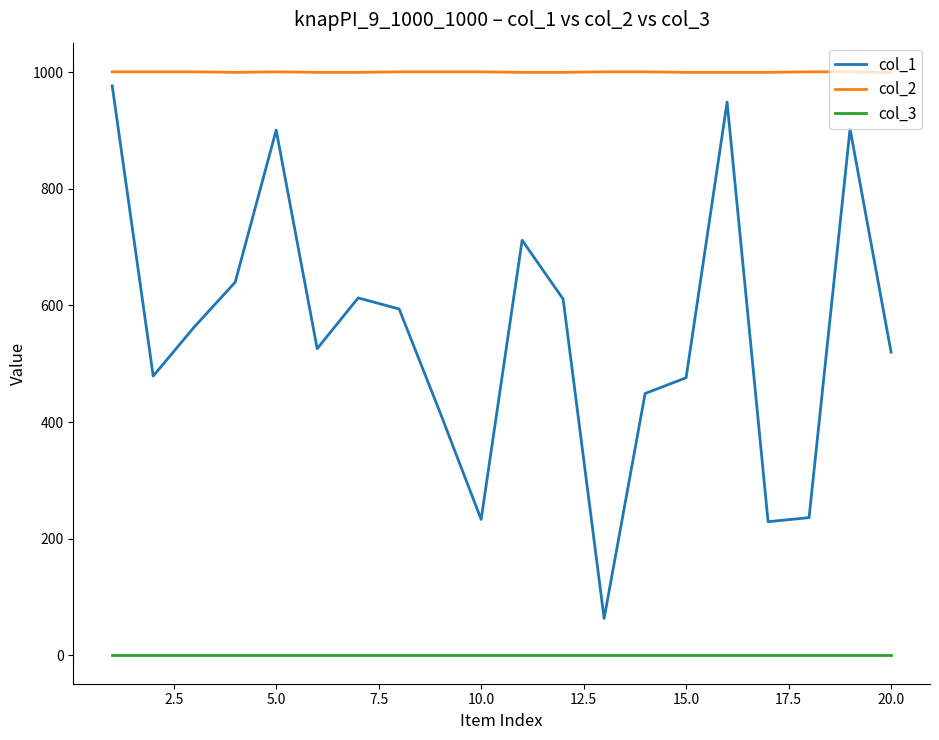

Which series has the widest spread of values?

col_1